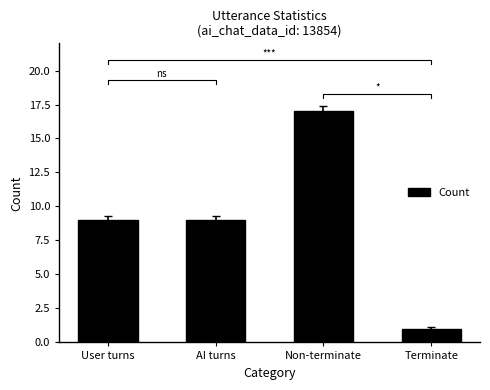

Rank the categories by value from lowest to highest.

Terminate, User turns, AI turns, Non-terminate